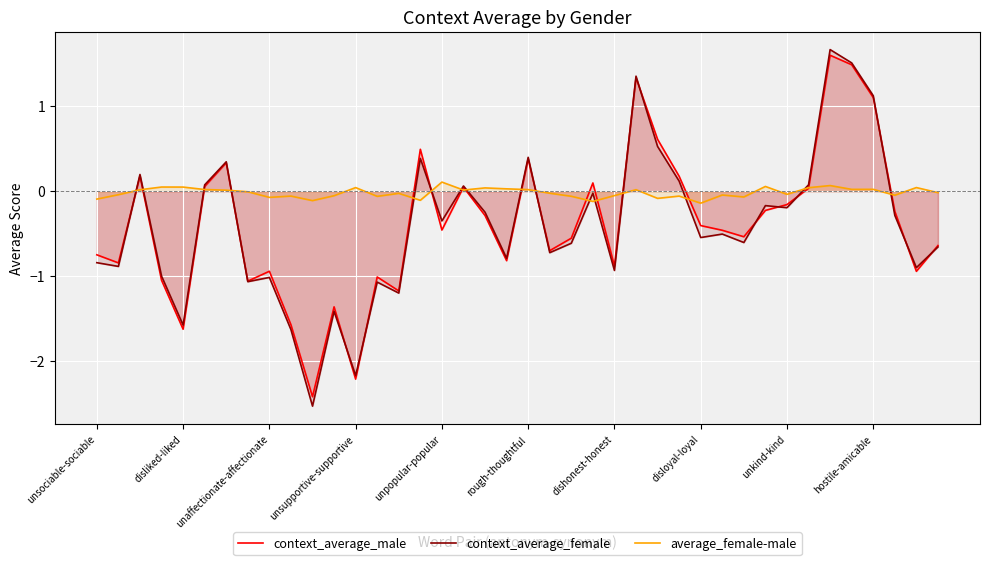

Reading left to right, extract all data points from this chart.

context_average_male: -0.7	-0.8	0.2	-1.0	-1.6	0.1	0.3	-1.1	-0.9	-1.6	-2.4	-1.4	-2.2	-1.0	-1.2	0.5	-0.5	0.0	-0.3	-0.8	0.4	-0.7	-0.6	0.1	-0.9	1.3	0.6	0.2	-0.4	-0.5	-0.5	-0.2	-0.2	0.0	1.6	1.5	1.1	-0.2	-0.9	-0.6
context_average_female: -0.8	-0.9	0.2	-1.0	-1.6	0.1	0.3	-1.1	-1.0	-1.6	-2.5	-1.4	-2.2	-1.1	-1.2	0.4	-0.4	0.1	-0.2	-0.8	0.4	-0.7	-0.6	-0.0	-0.9	1.4	0.5	0.1	-0.5	-0.5	-0.6	-0.2	-0.2	0.1	1.7	1.5	1.1	-0.3	-0.9	-0.7
average_female-male: -0.1	-0.0	0.0	0.0	0.0	0.0	0.0	-0.0	-0.1	-0.1	-0.1	-0.1	0.0	-0.1	-0.0	-0.1	0.1	0.0	0.0	0.0	0.0	-0.0	-0.1	-0.1	-0.1	0.0	-0.1	-0.1	-0.1	-0.0	-0.1	0.1	-0.0	0.0	0.1	0.0	0.0	-0.0	0.0	-0.0